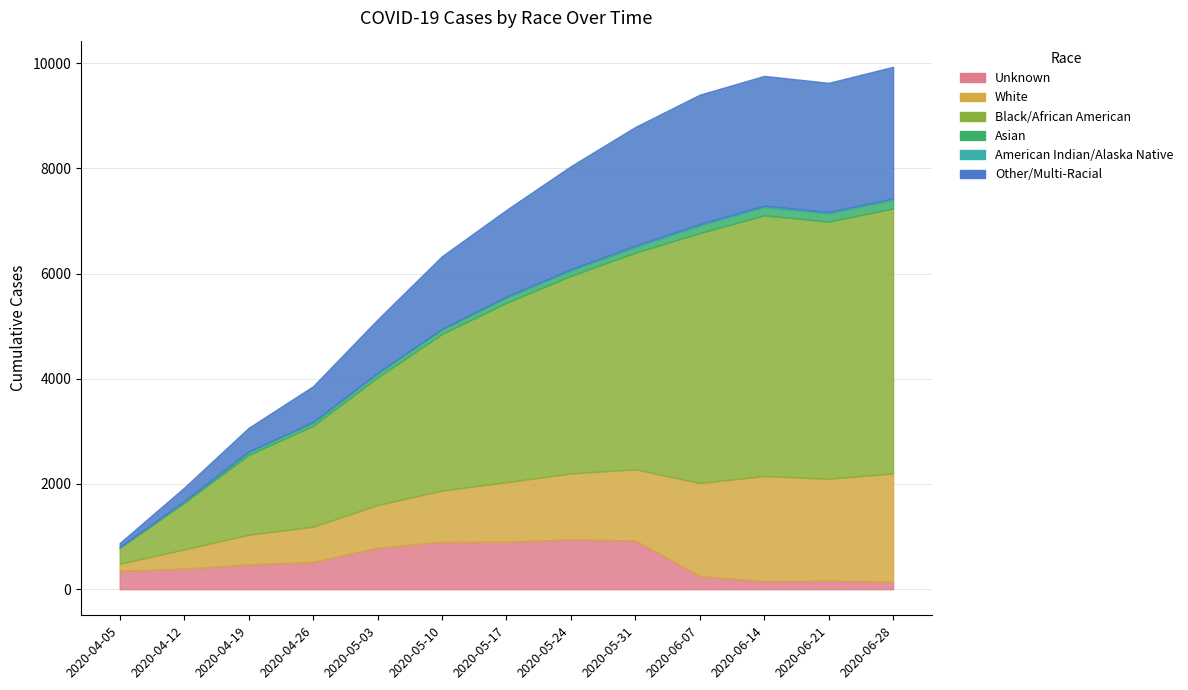

Between 2020-05-31 and 2020-06-28, which is larger?

2020-05-31